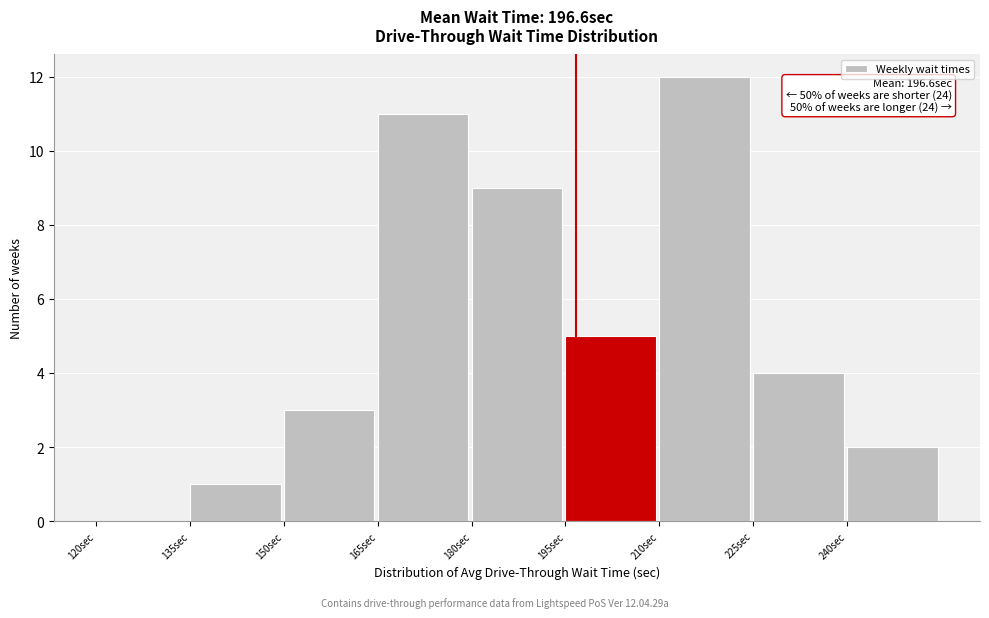

Which range on the x-axis has the tallest bar?

210 to 225